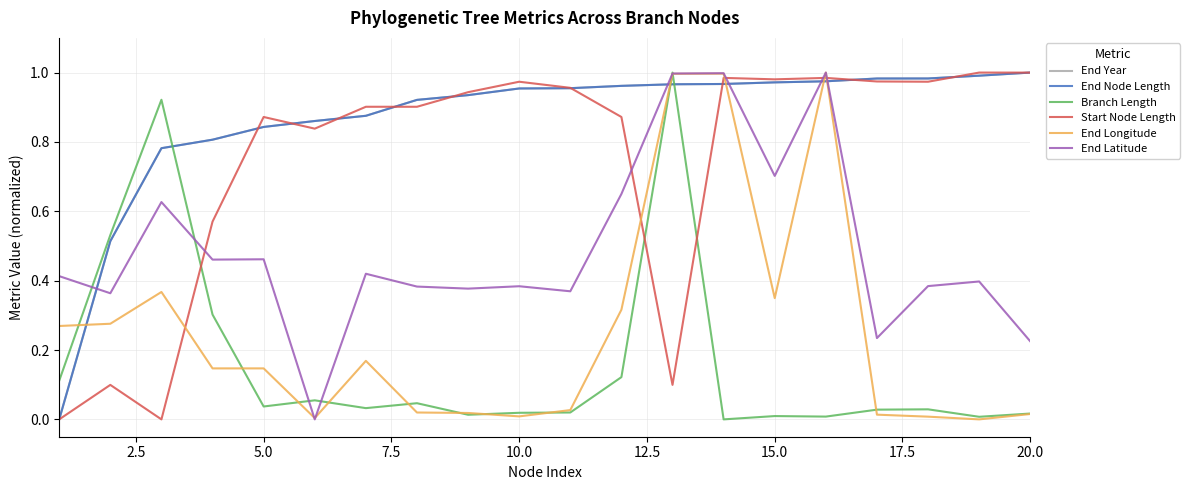

Does the chart display data point markers on the line(s)?

No